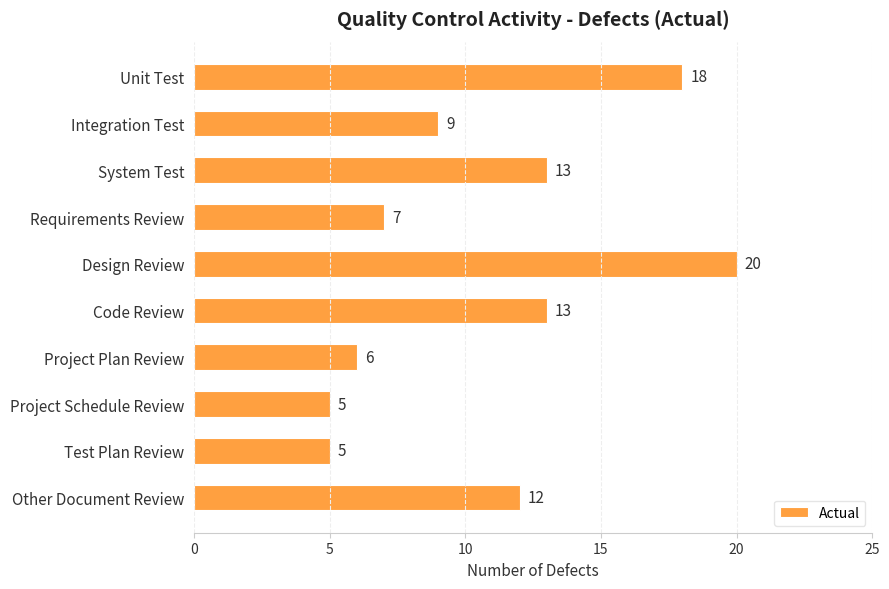

What is the label of the 1st bar from the top?

Unit Test